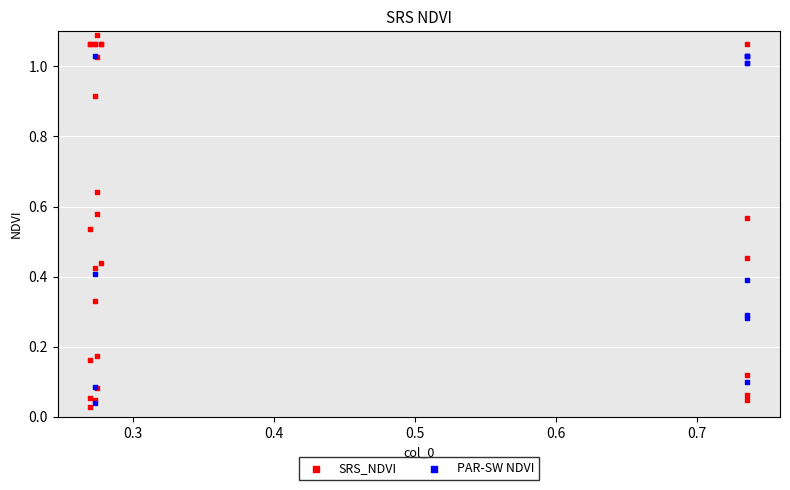

Which series has the widest spread of Y values?

SRS_NDVI